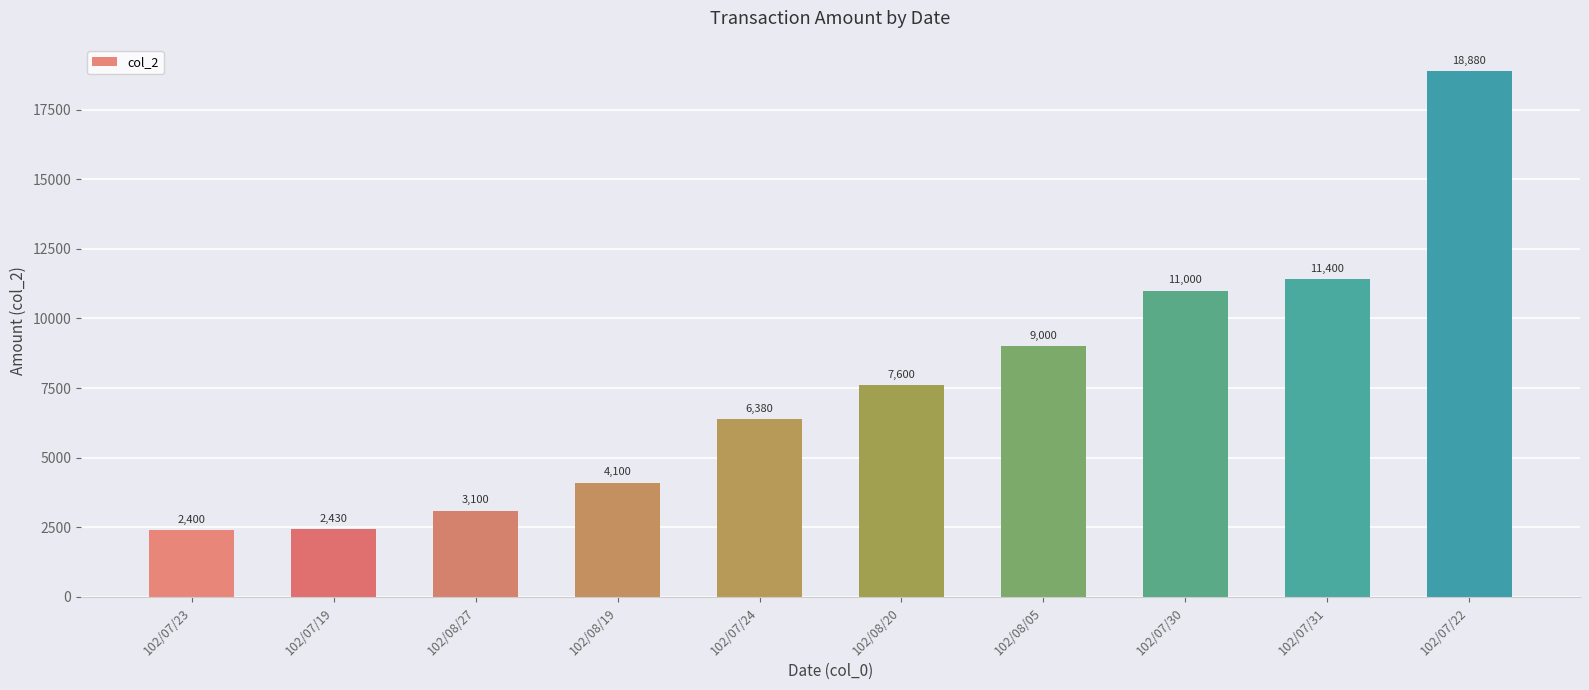

Rank the categories by value from lowest to highest.

102/07/23, 102/07/19, 102/08/27, 102/08/19, 102/07/24, 102/08/20, 102/08/05, 102/07/30, 102/07/31, 102/07/22